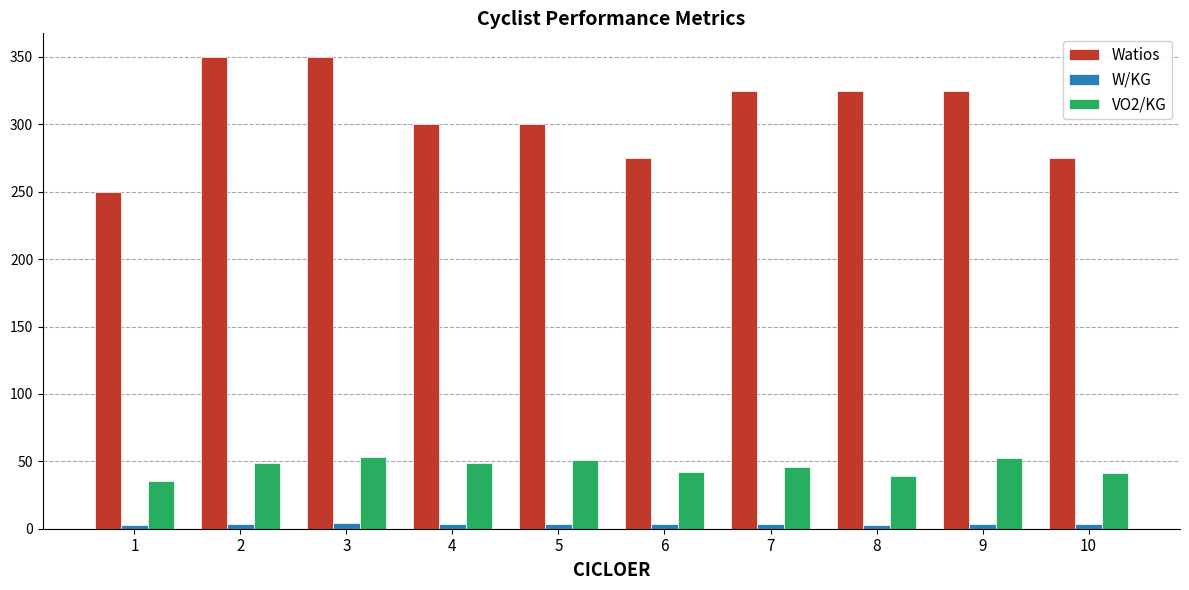

What is the value of the Watios bar at the 3rd from the left?

350.0